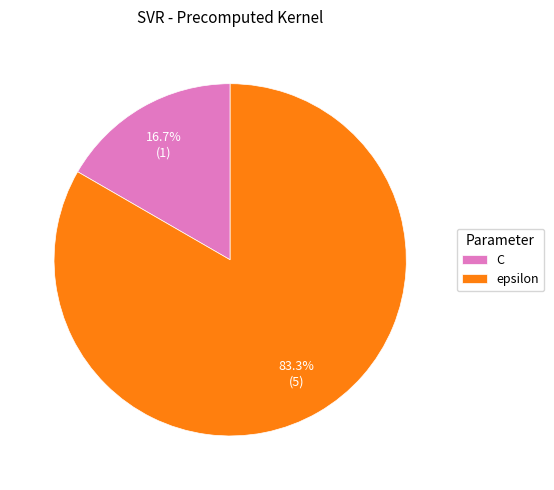

To the nearest percent, what is the average slice percentage?

50%